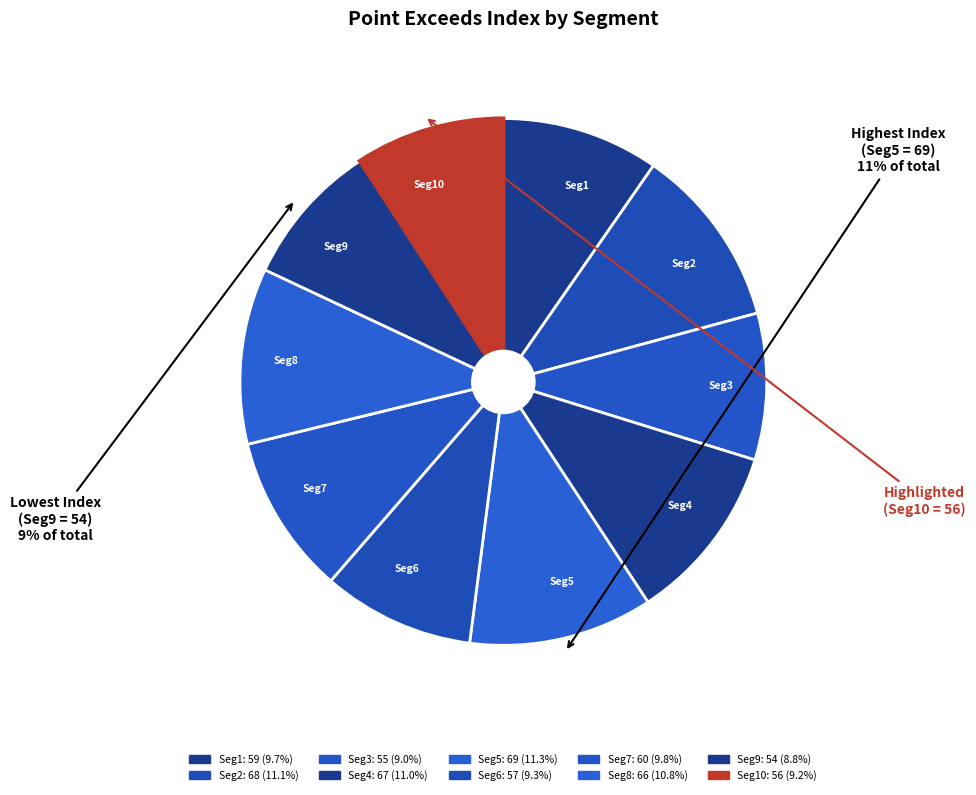

To the nearest percent, what is the difference between the largest and smallest slice percentages?

2%